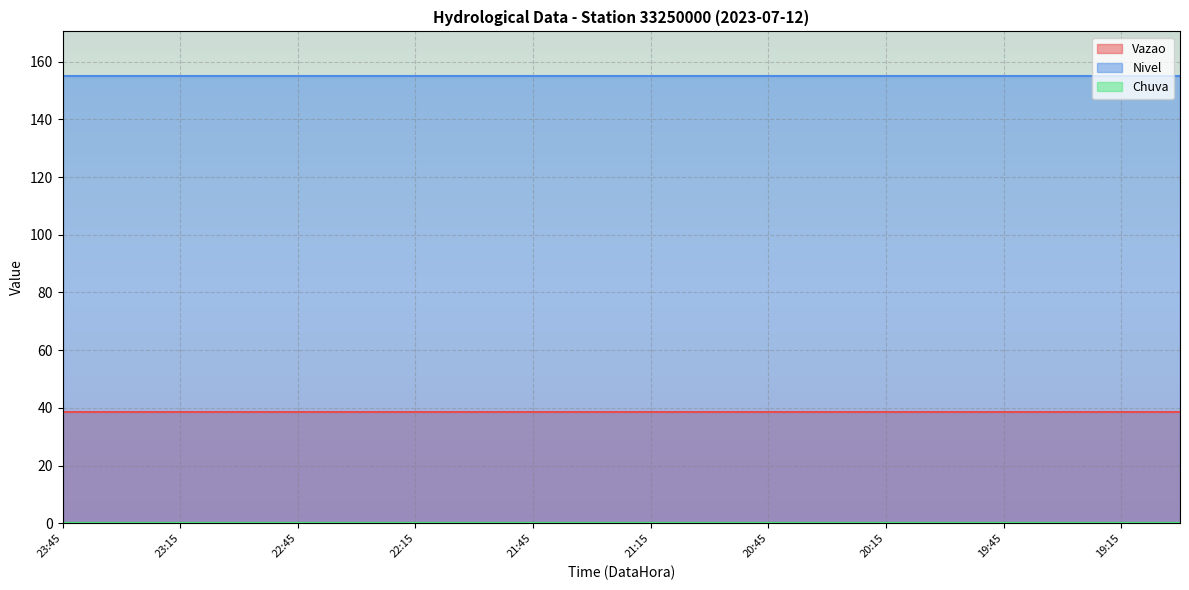

List the series in order of their peak value, lowest first.

Chuva, Vazao, Nivel